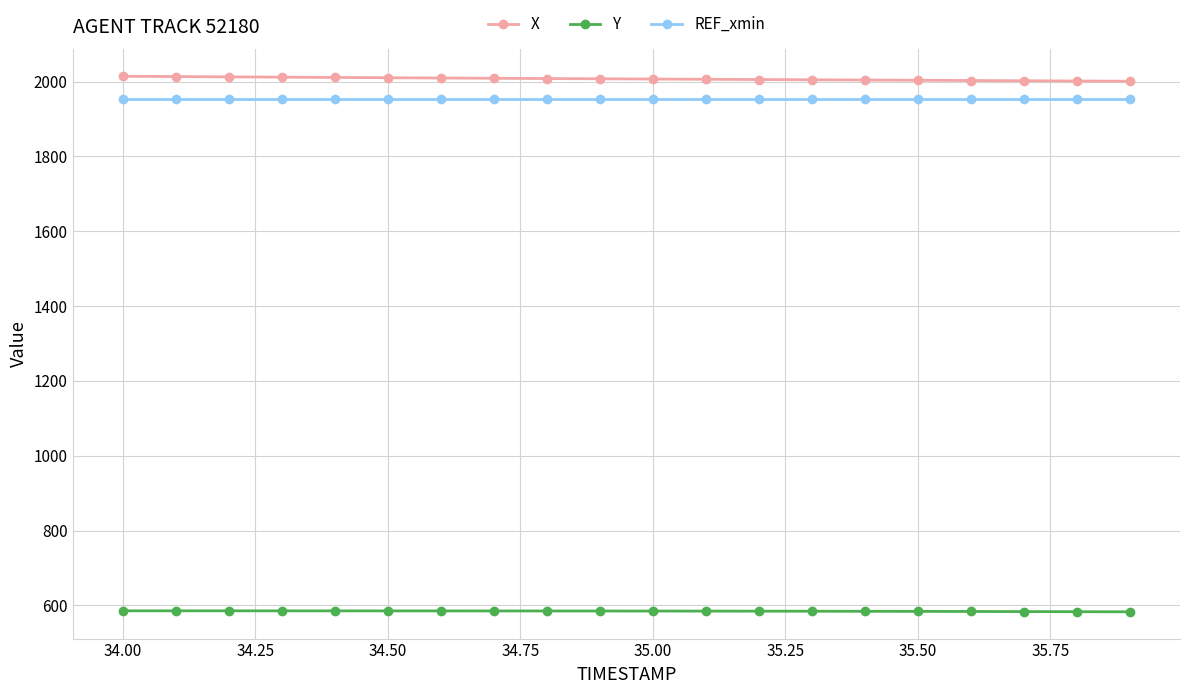

What is the maximum value shown in the chart?

2014.5